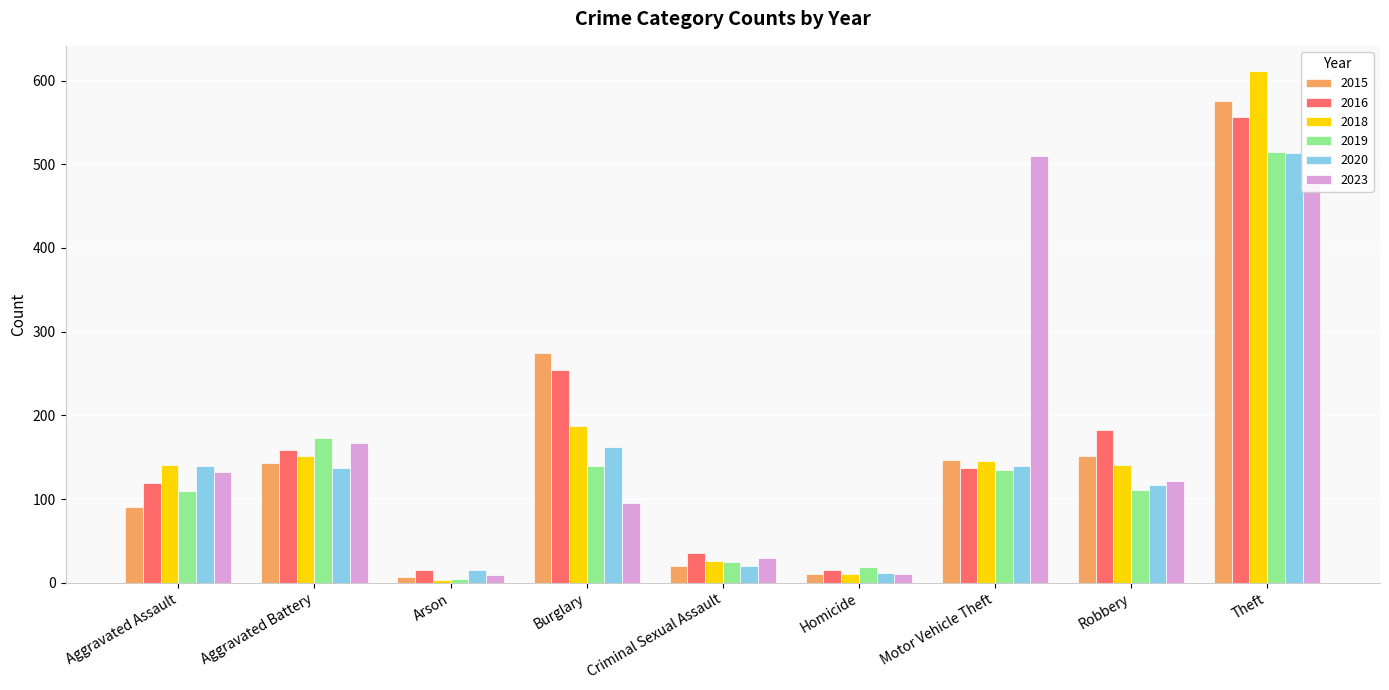

At which category is the sum across all series the highest?

Theft